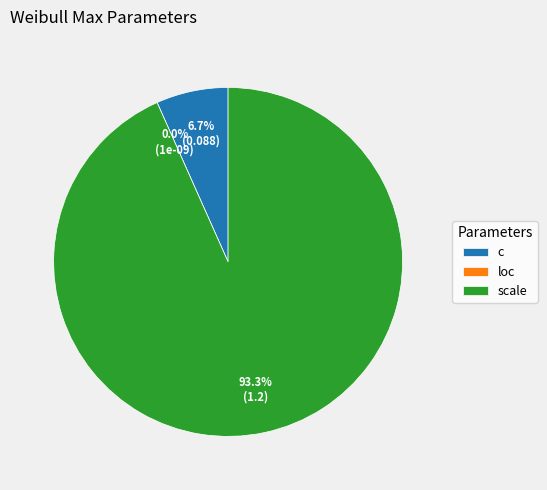

Rank the categories by value from lowest to highest.

loc, c, scale